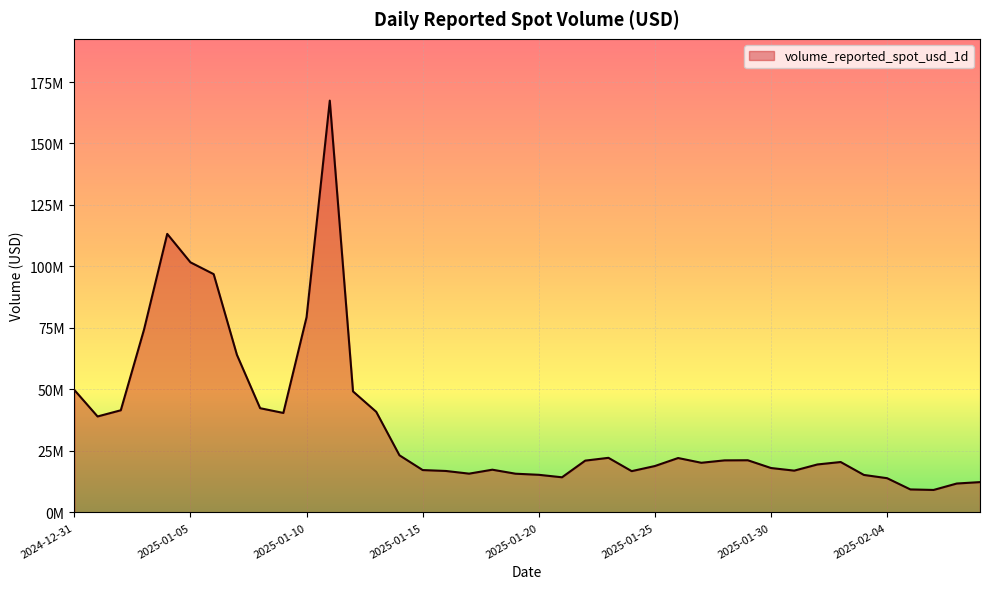

What is the average value?

36166524.8